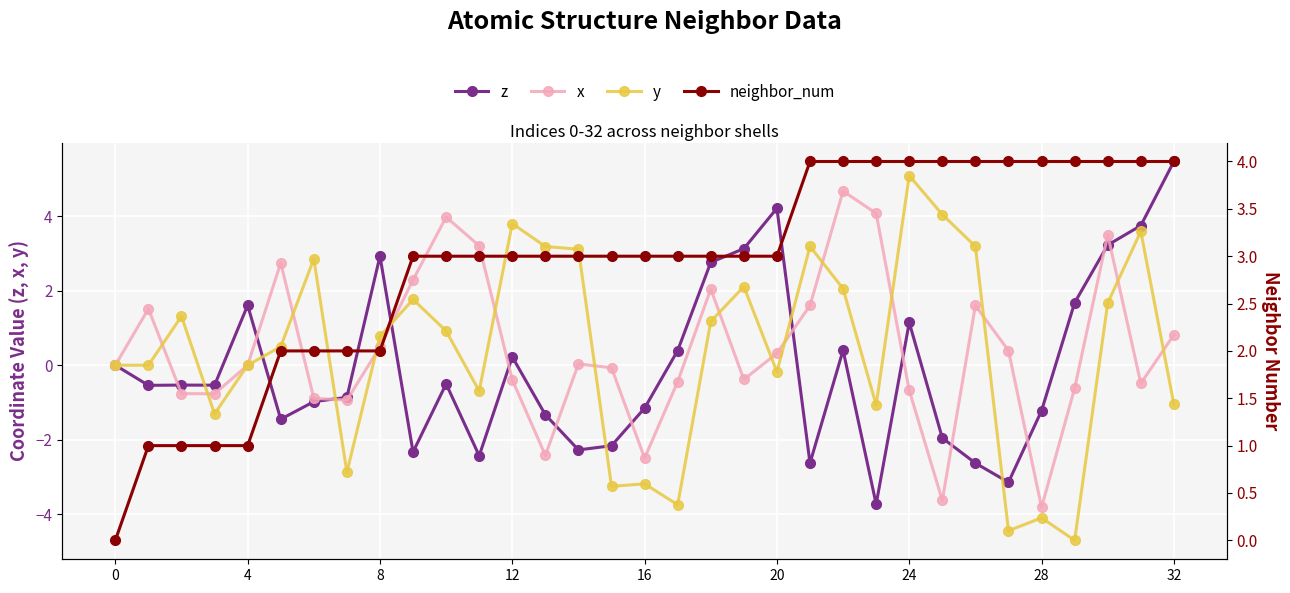

What is the label of the 10th point from the right?

23